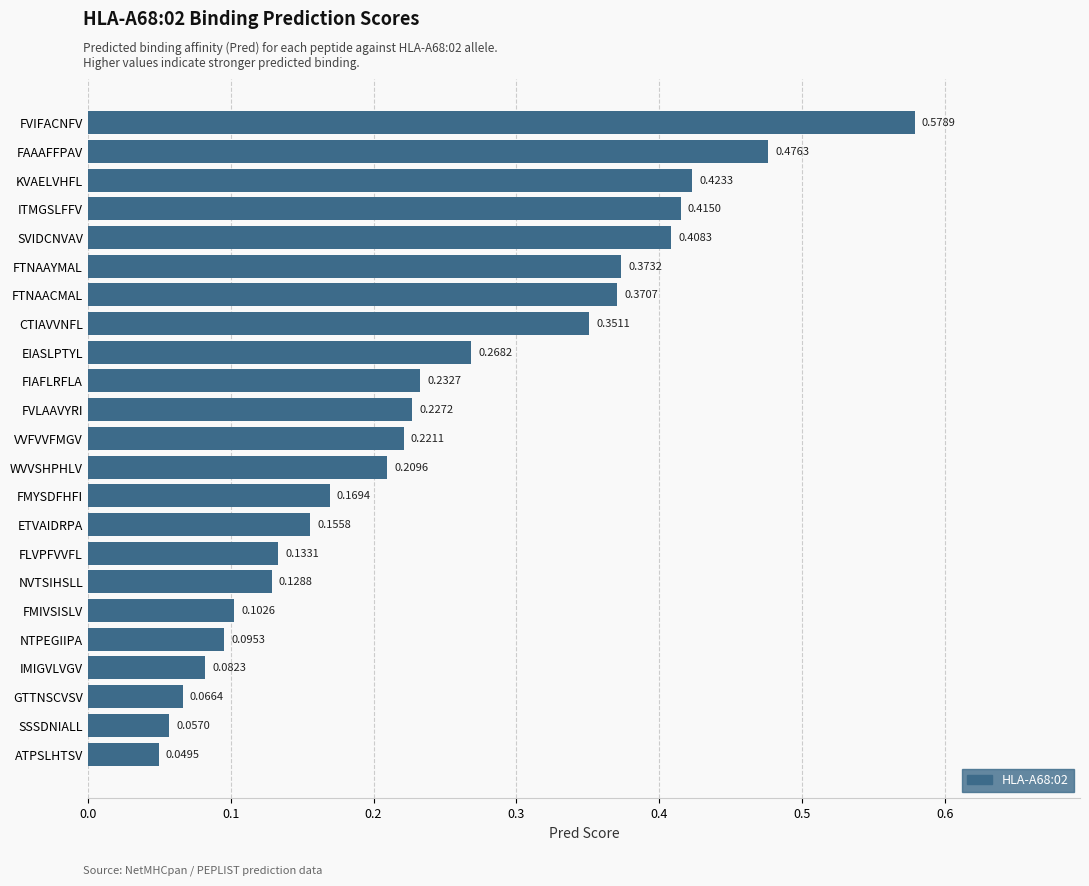

At which category does the chart reach its peak across all series?

FVIFACNFV